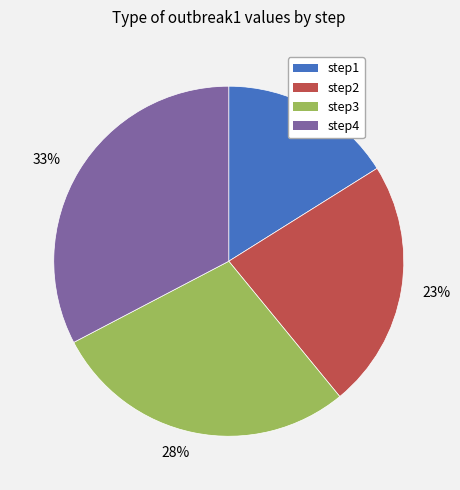

Combined, do 28% and 16% account for over 50%?

No